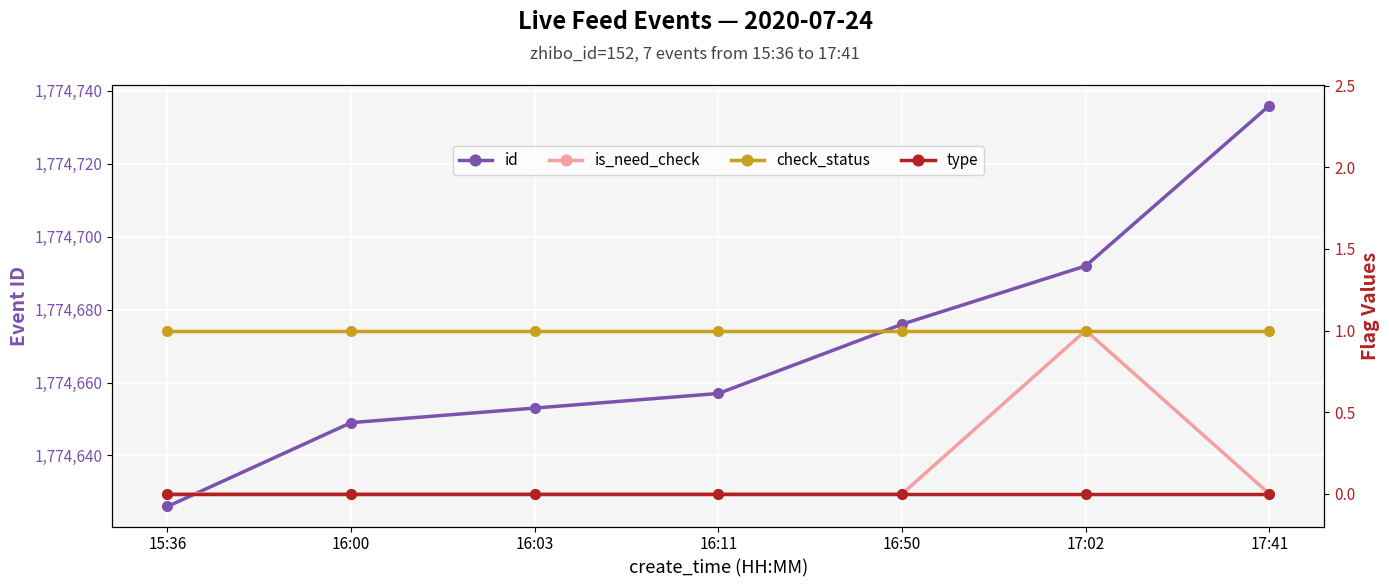

What is the average value of the check_status series?

1